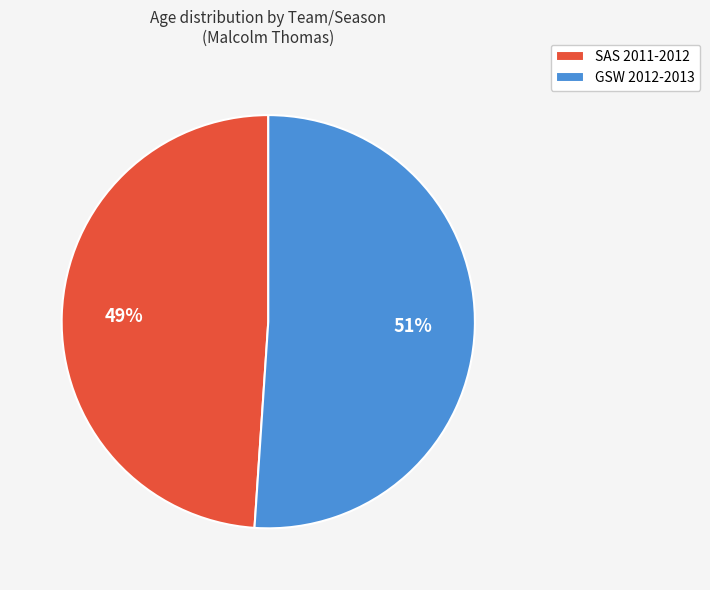

Which category has the biggest portion of the pie?

GSW 2012-2013